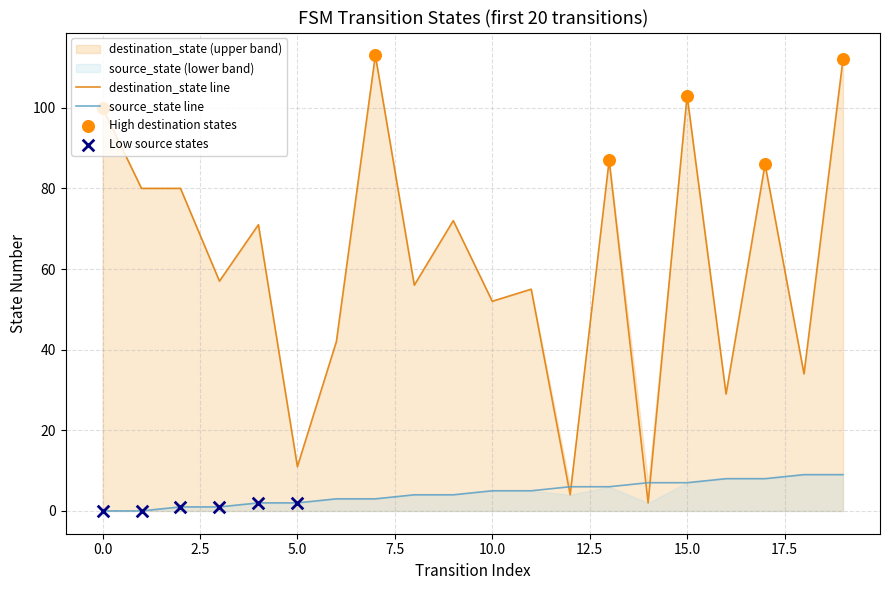

What are all the series names shown in the legend?

destination_state, source_state